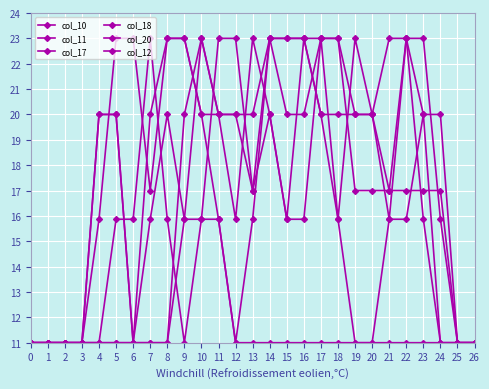

How many data points does each series have?

27